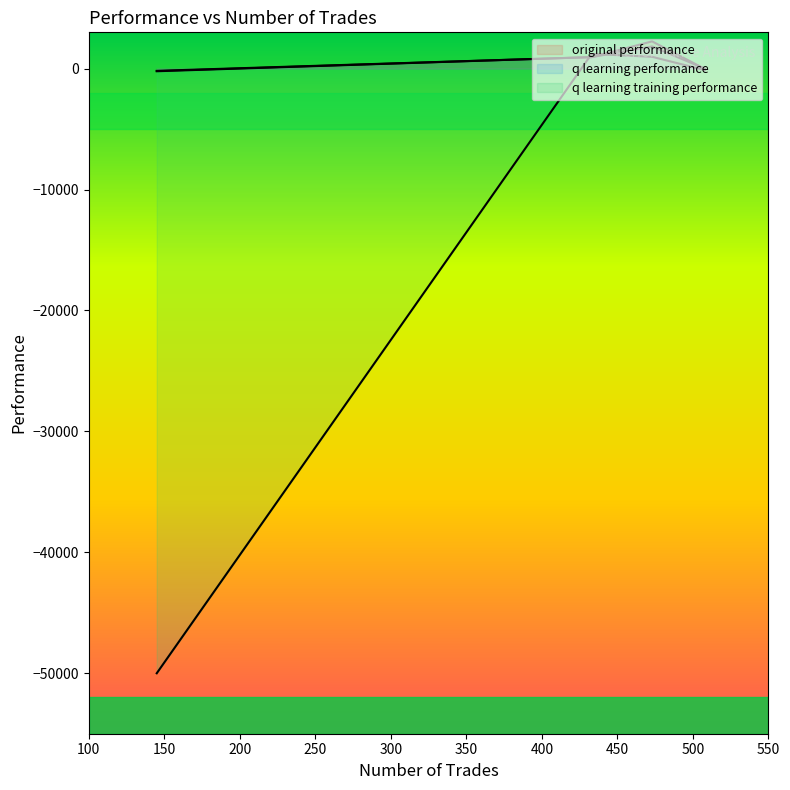

How many series are shown in this chart?

3